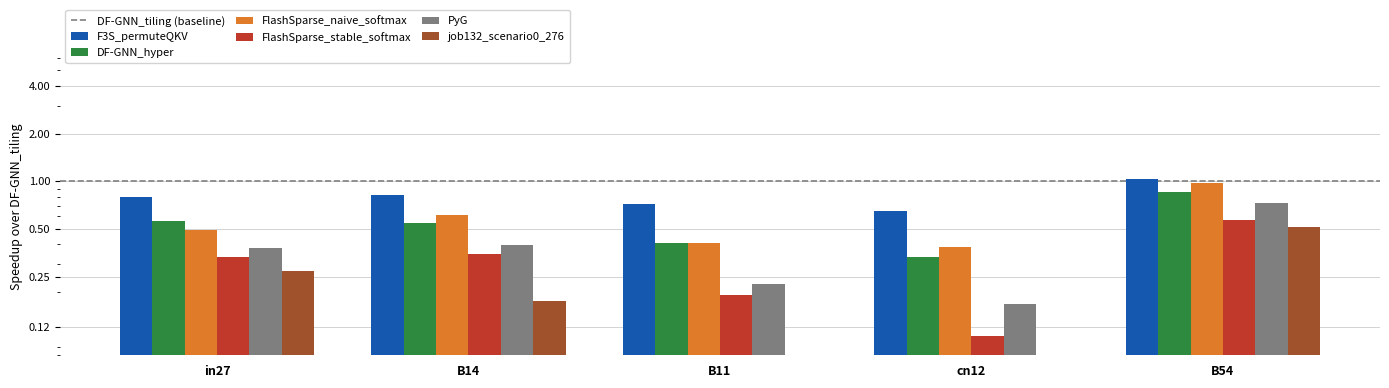

How many categories are shown in the chart?

5